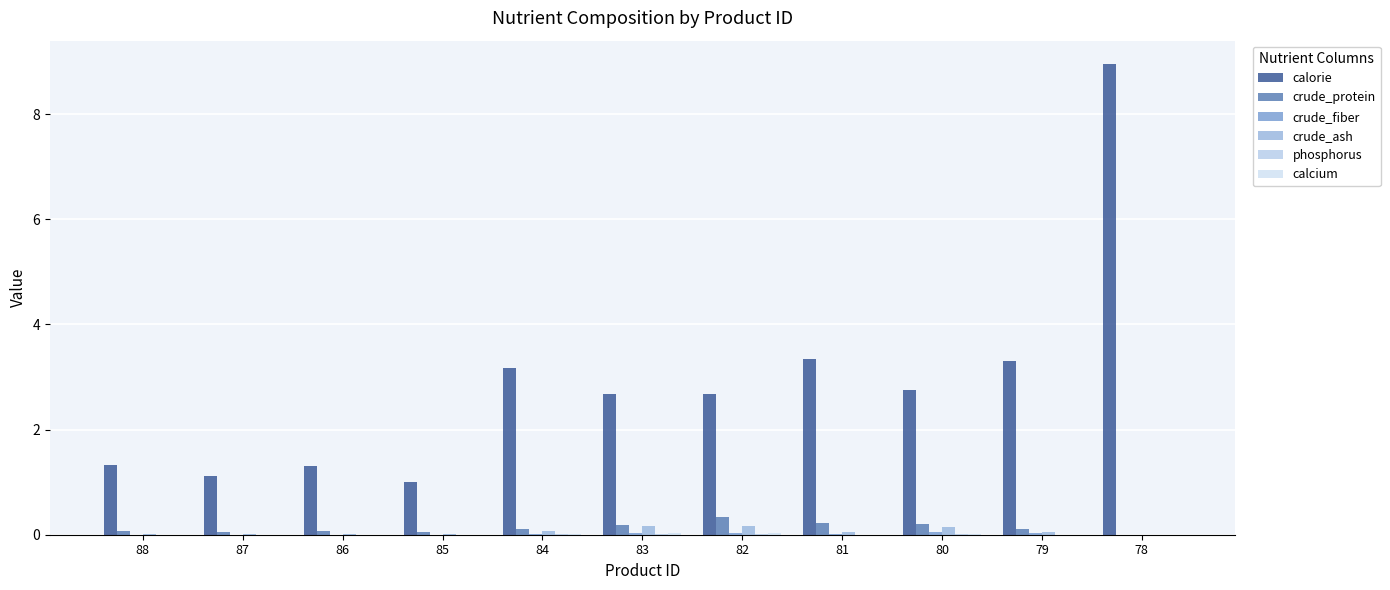

Rank the categories by crude_ash value from highest to lowest.

82, 83, 80, 84, 81, 79, 88, 86, 87, 85, 78